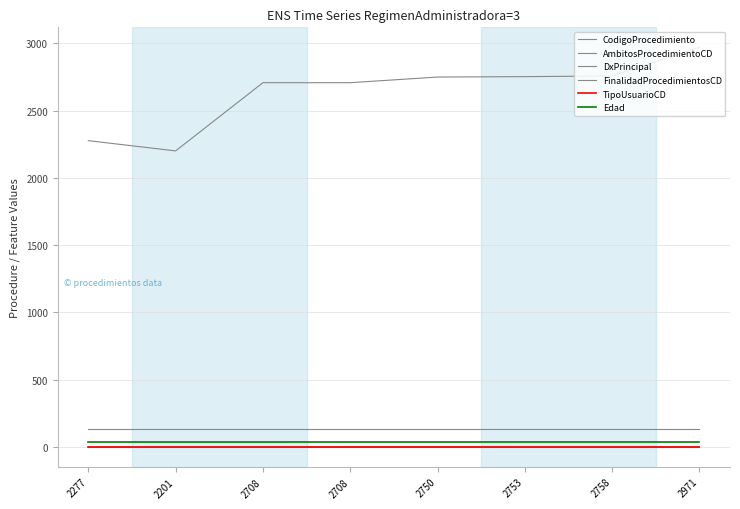

The value of Edad at 2277 is 66. True or false?

False